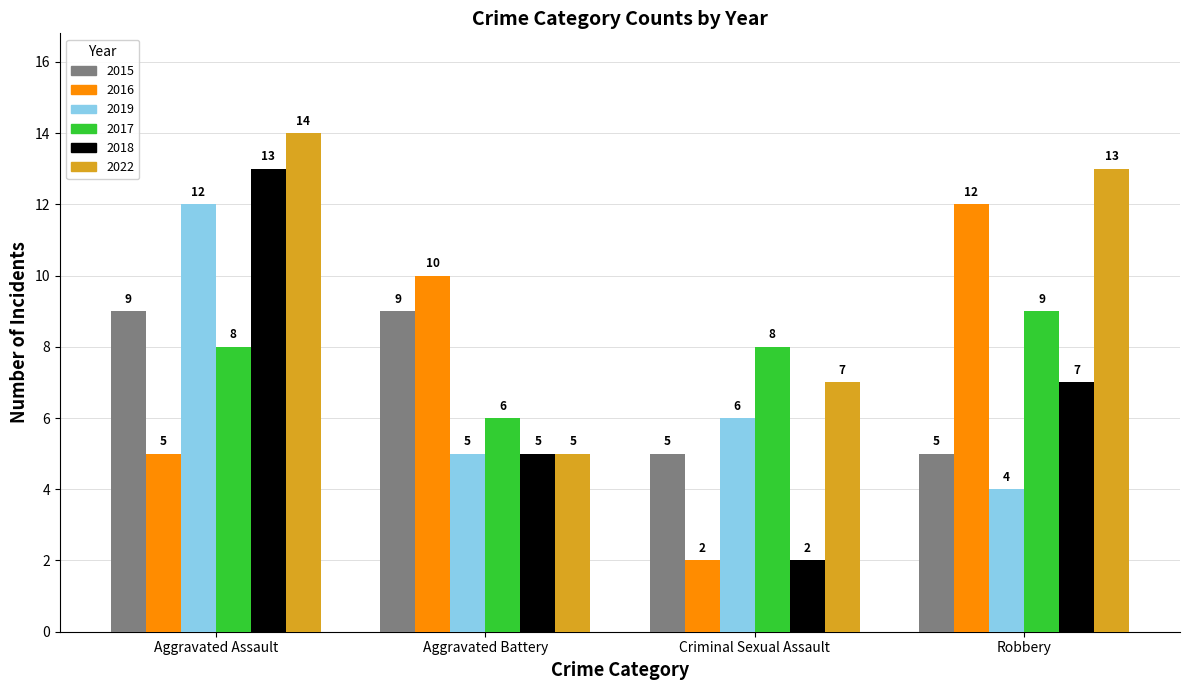

At how many categories does at least one series exceed 3?

4